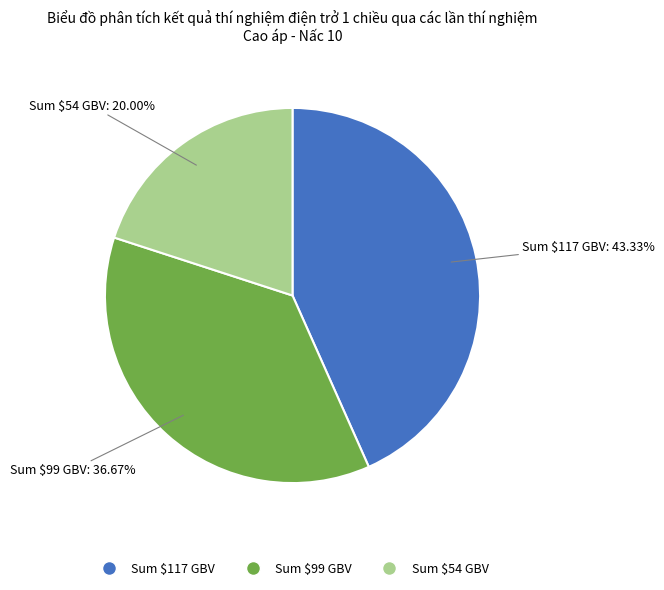

Does Sum $99 GBV represent more than half of the total?

No